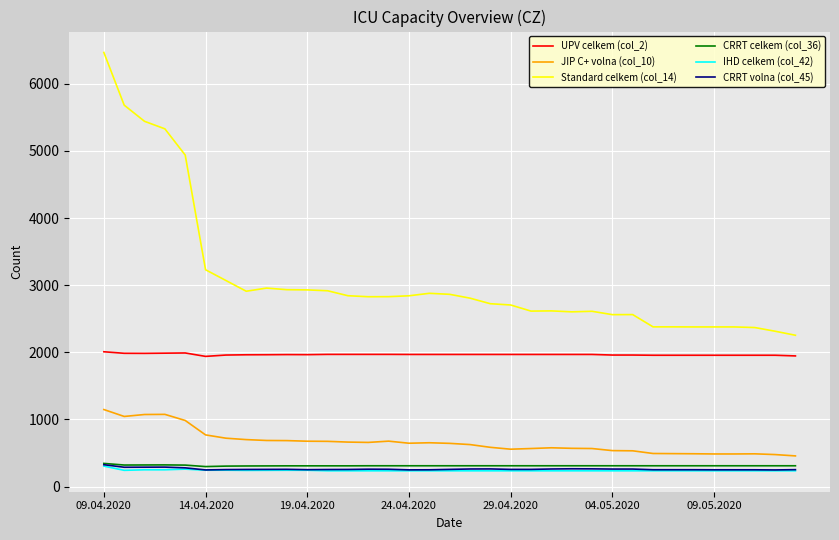

True or false: UPV celkem (col_2) and JIP C+ volna (col_10) intersect in this chart.

False